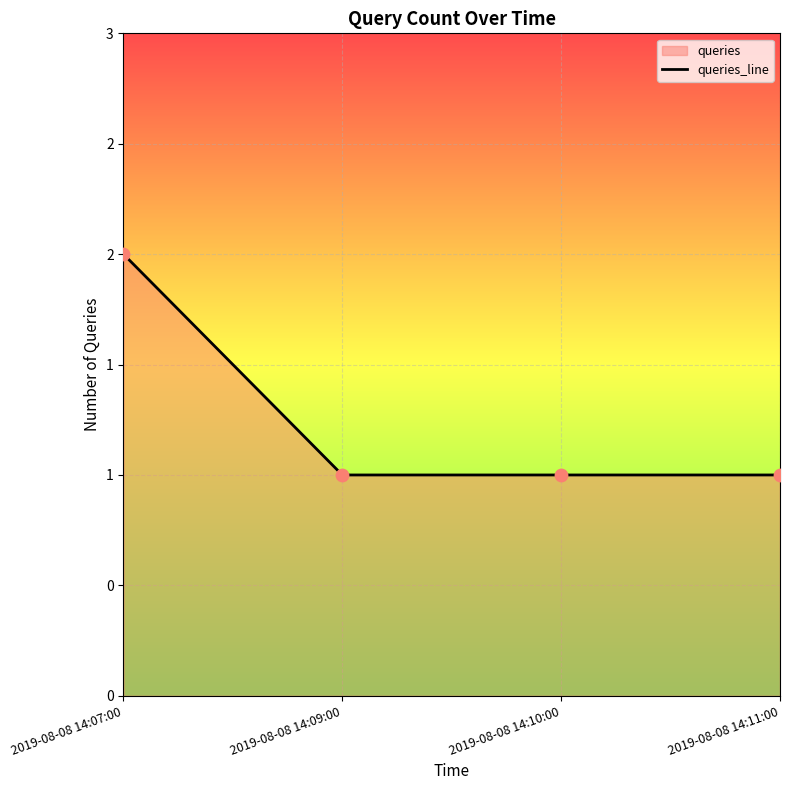

Which has a higher value, 2019-08-08 14:07:00 or 2019-08-08 14:11:00?

2019-08-08 14:07:00